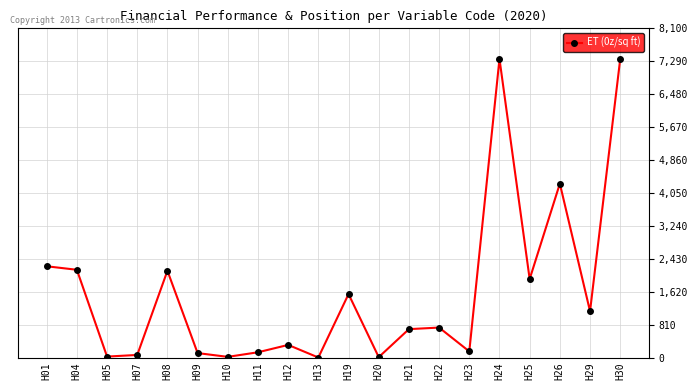

Which has a higher value, H01 or H13?

H01